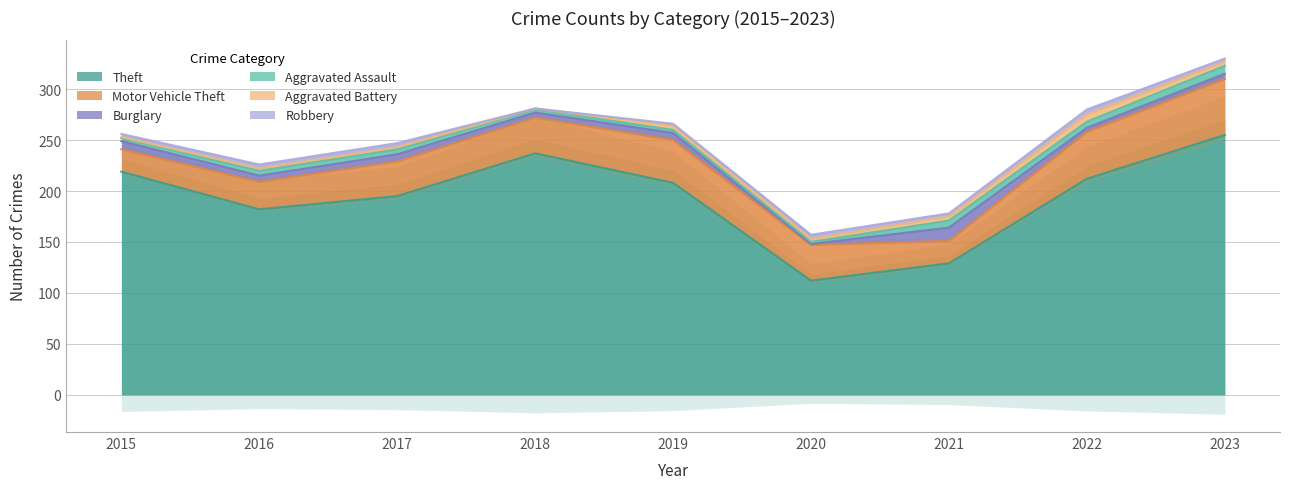

Rank the categories by Burglary value from highest to lowest.

2021, 2015, 2017, 2019, 2016, 2018, 2023, 2022, 2020